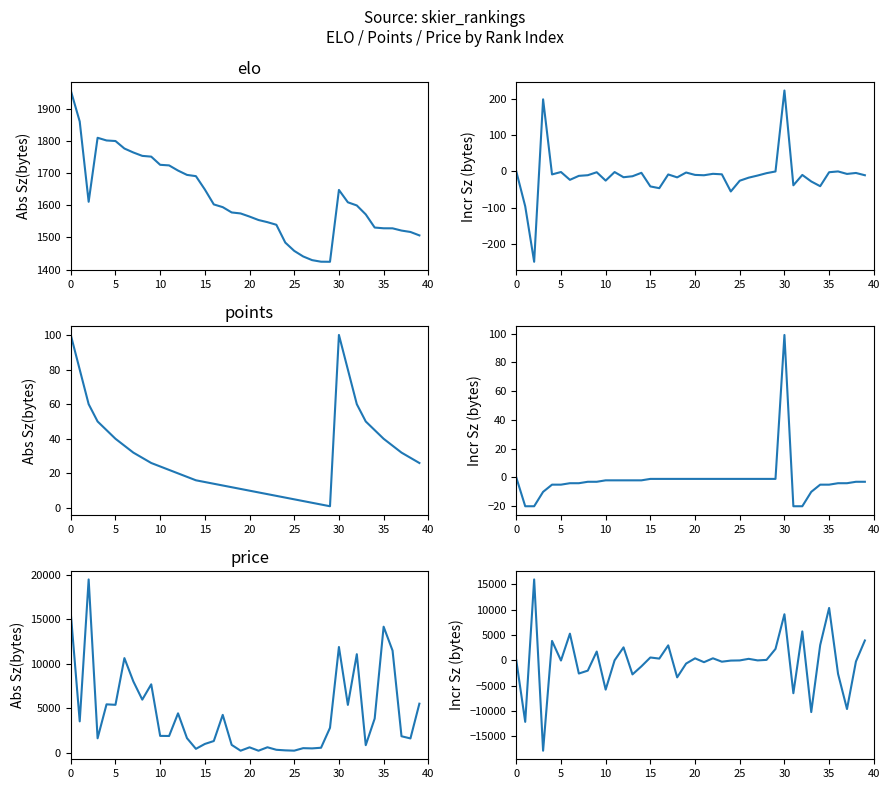

At how many categories does at least one series exceed -1370?

40